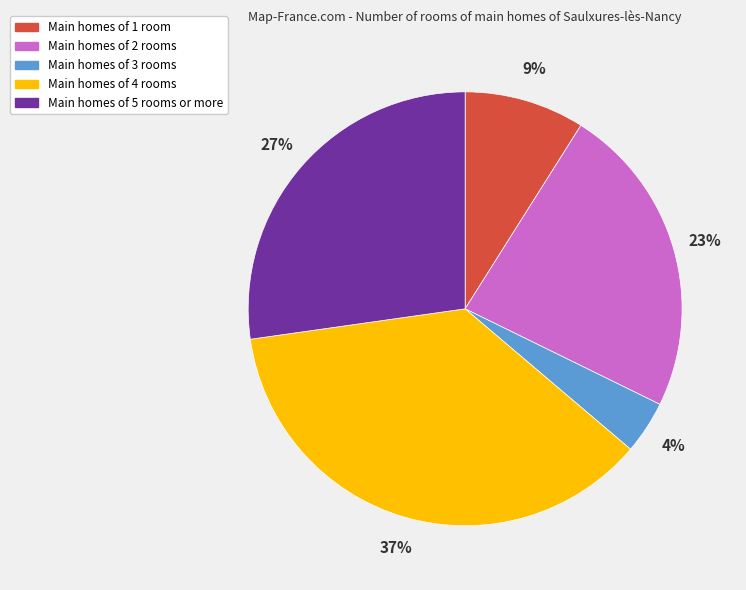

Which category has the biggest portion of the pie?

Main homes of 4 rooms